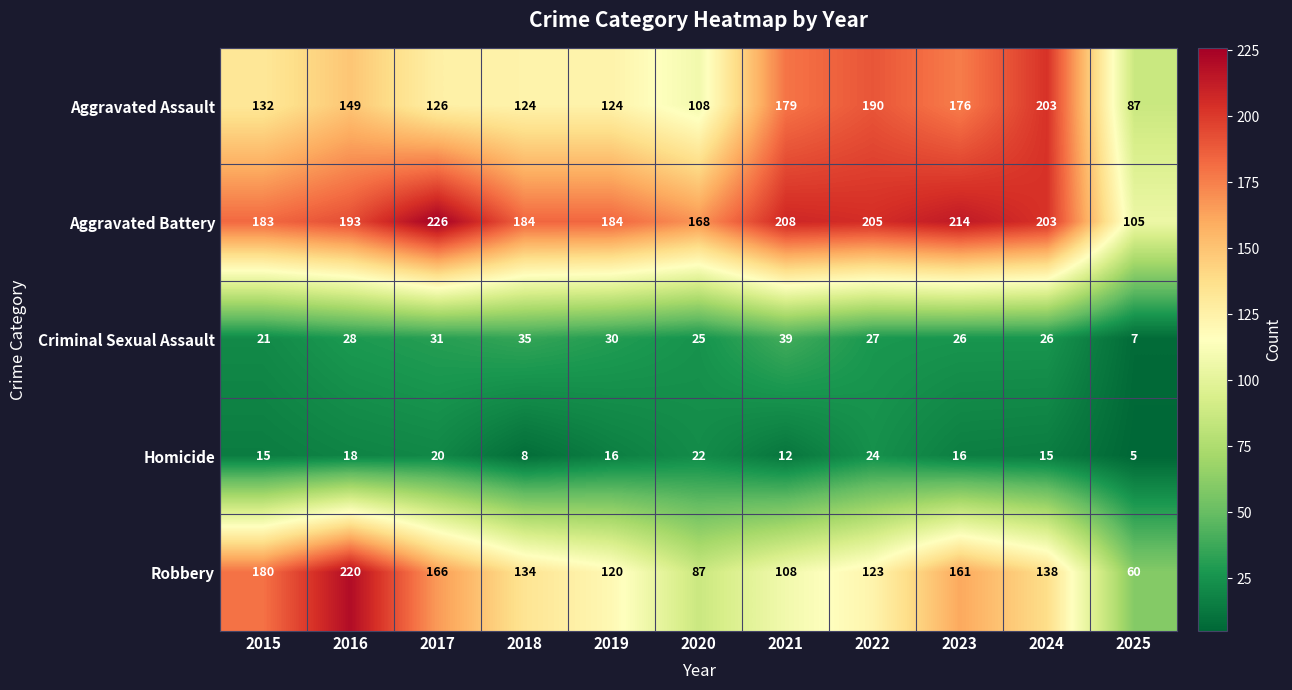

What is the difference between the highest and lowest values at 2023?

198